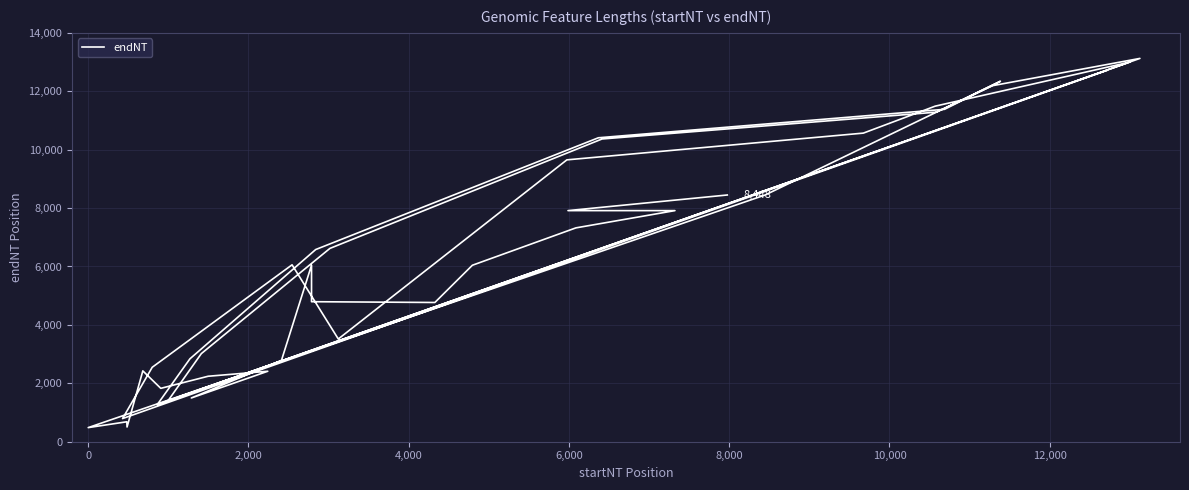

What is the difference between the maximum and minimum values?

12643